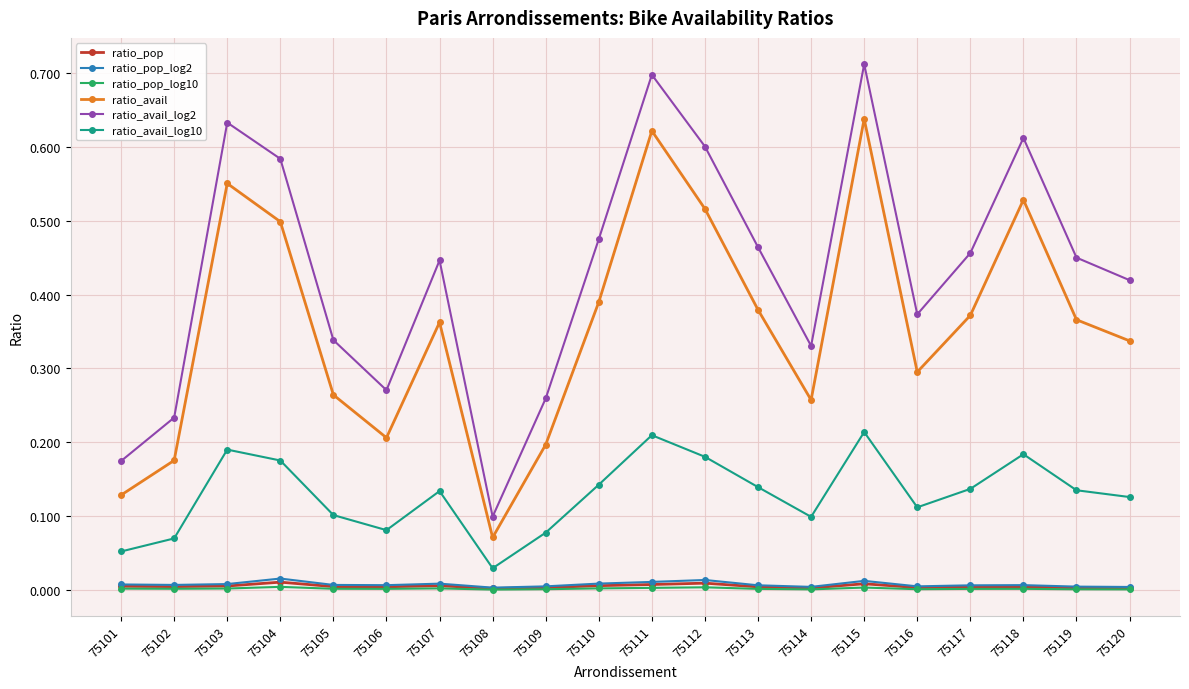

True or false: ratio_avail_log10 and ratio_avail cross at least once.

False